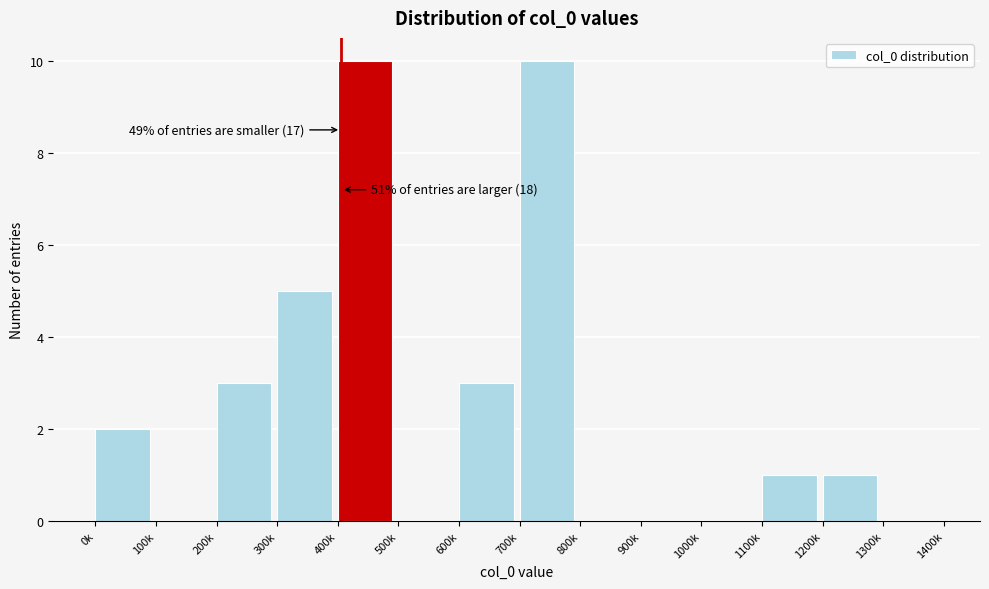

Reading left to right, what are all the values shown in this chart?

0k=2	100k=0	200k=3	300k=5	400k=10	500k=0	600k=3	700k=10	800k=0	900k=0	1000k=0	1100k=1	1200k=1	1300k=0